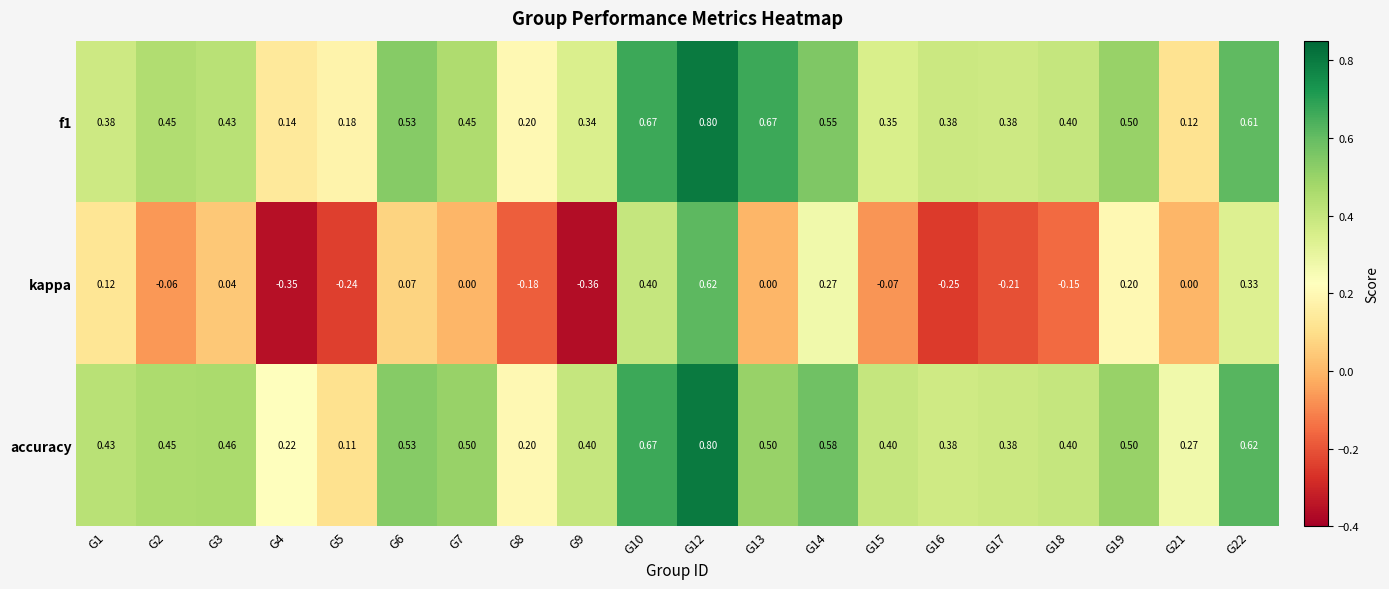

Which series has the widest spread of values?

kappa